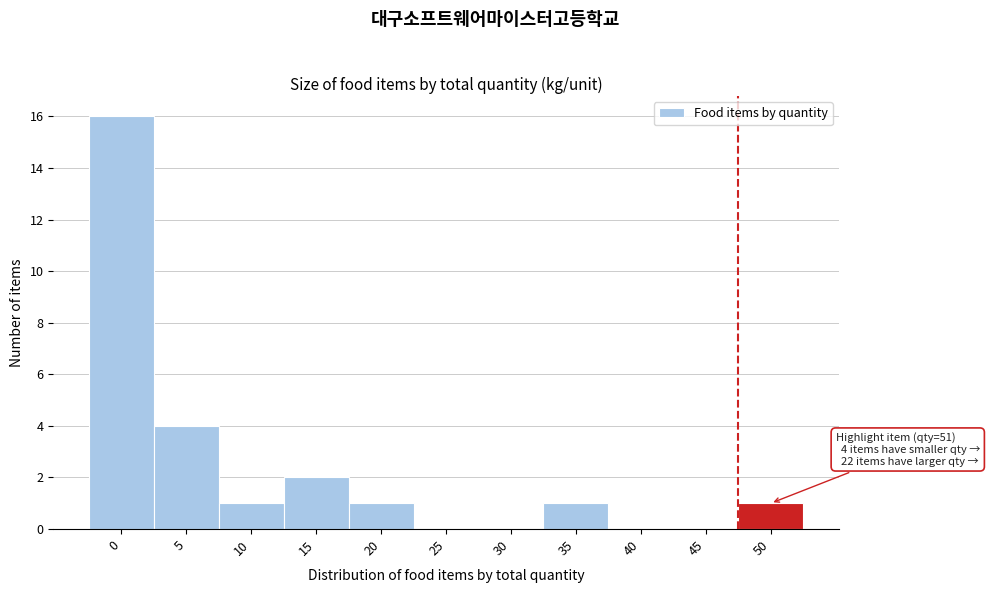

Reading right to left, list all the values displayed in this chart.

50=1	45=0	40=0	35=1	30=0	25=0	20=1	15=2	10=1	5=4	0=16